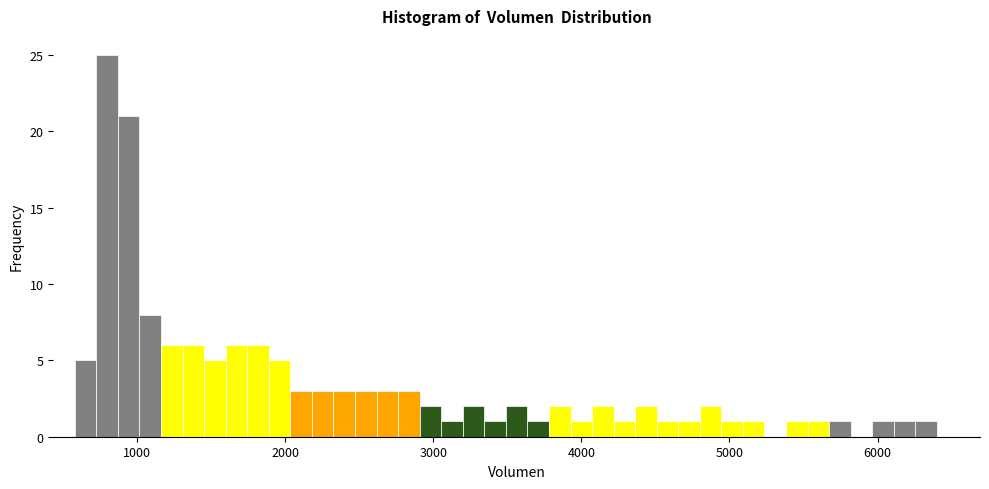

Read against the x-axis, roughly where is the centre of the tallest bar?

800